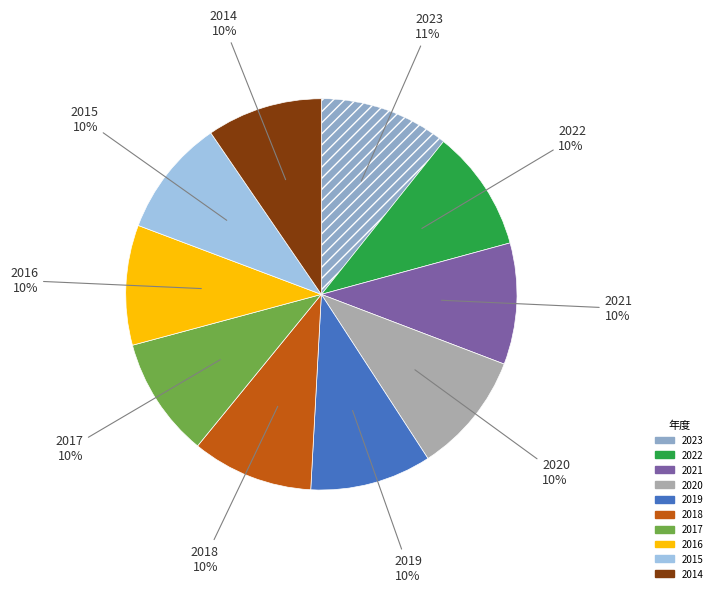

Count the number of slices in the pie.

10